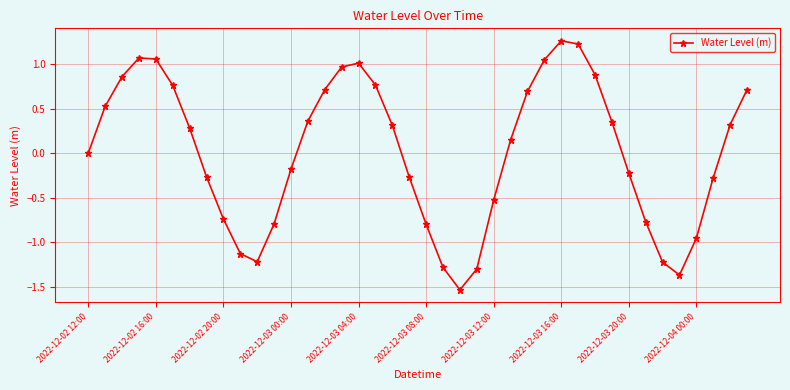

True or false: there are more than 1 points higher than both neighbors.

True